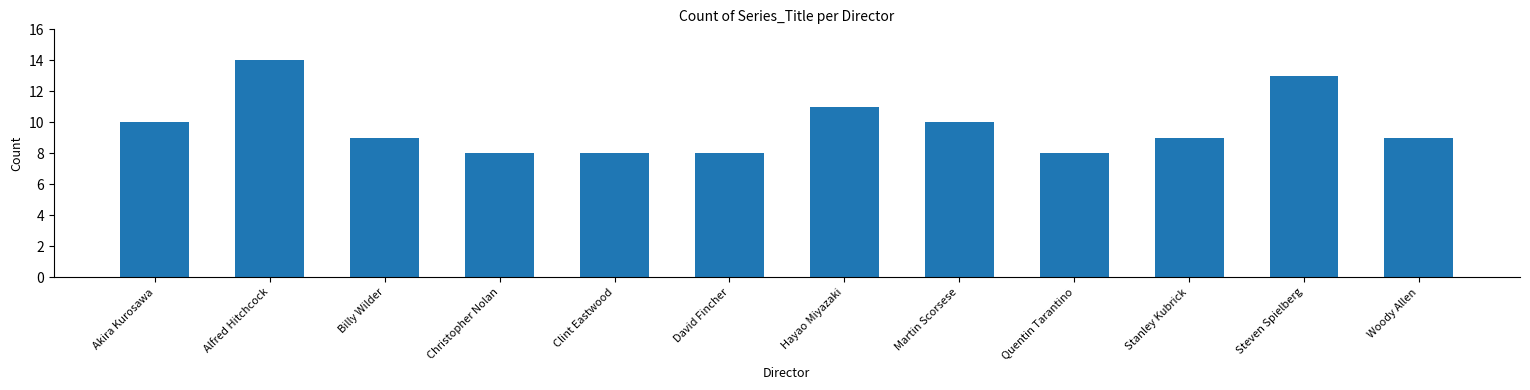

Is it true that the value at Steven Spielberg is 13?

True